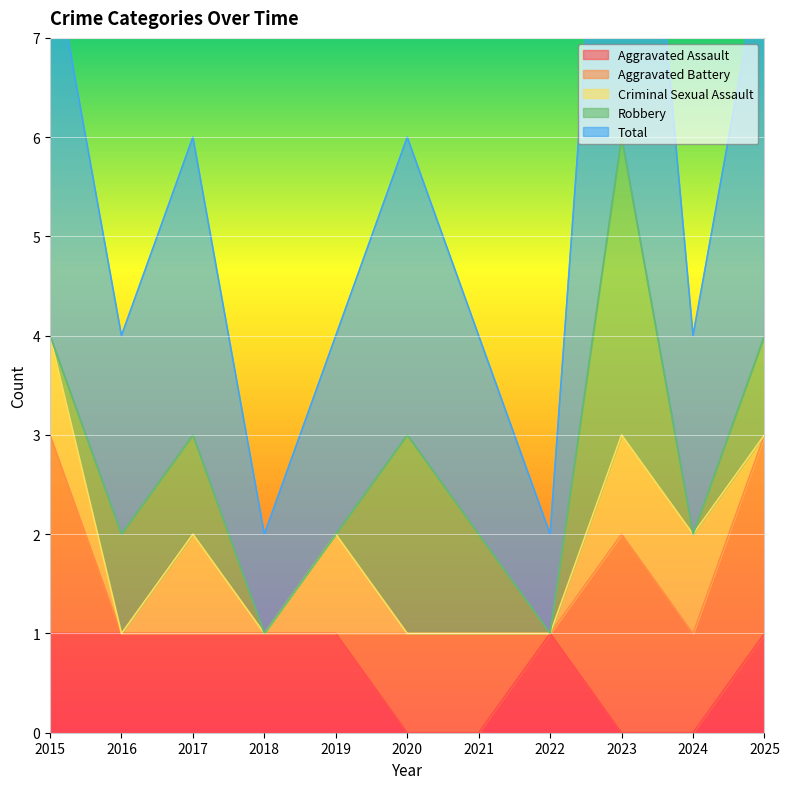

True or false: Criminal Sexual Assault has a value of 1 at 2019.

True